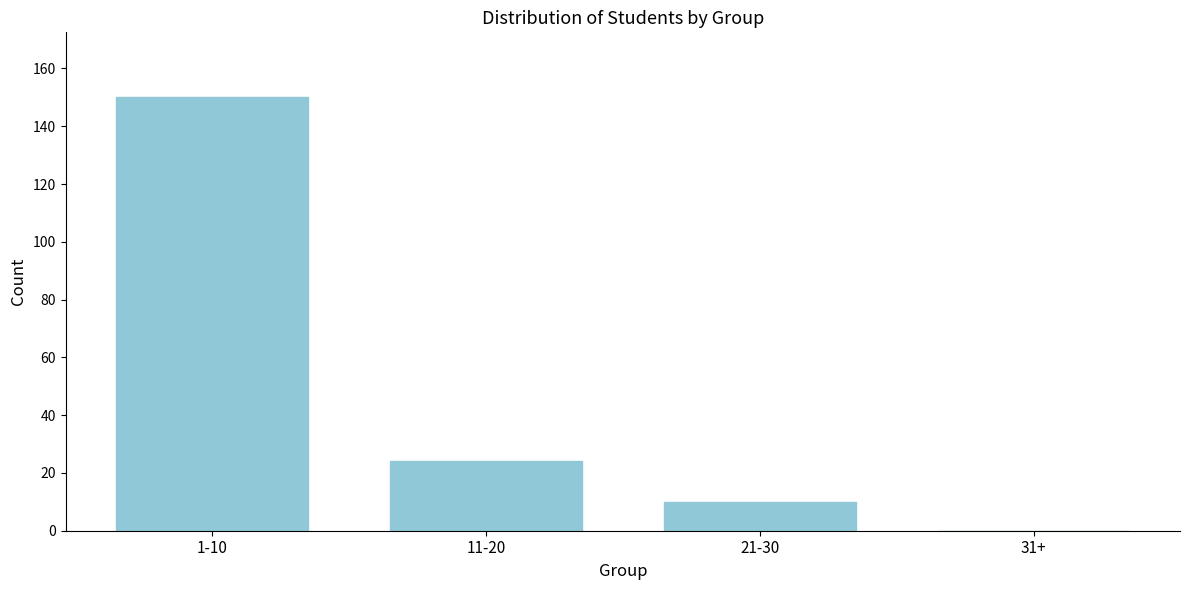

Reading left to right, list all the values displayed in this chart.

1-10=150	11-20=24	21-30=10	31+=0